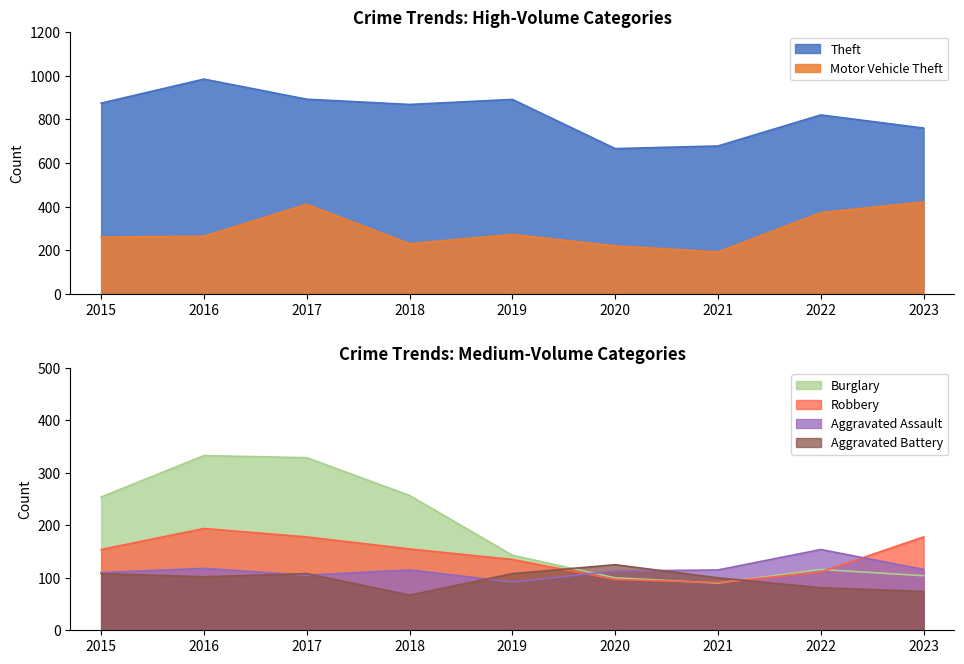

Reading left to right, list all the values displayed in this chart.

Theft: 874	984	892	868	891	666	678	820	760
Motor Vehicle Theft: 261	265	411	231	273	221	193	373	422
Burglary: 254	333	329	257	143	100	90	116	104
Robbery: 154	194	178	155	135	97	91	111	178
Aggravated Assault: 110	118	105	115	92	113	115	154	116
Aggravated Battery: 108	102	108	67	108	125	100	81	74